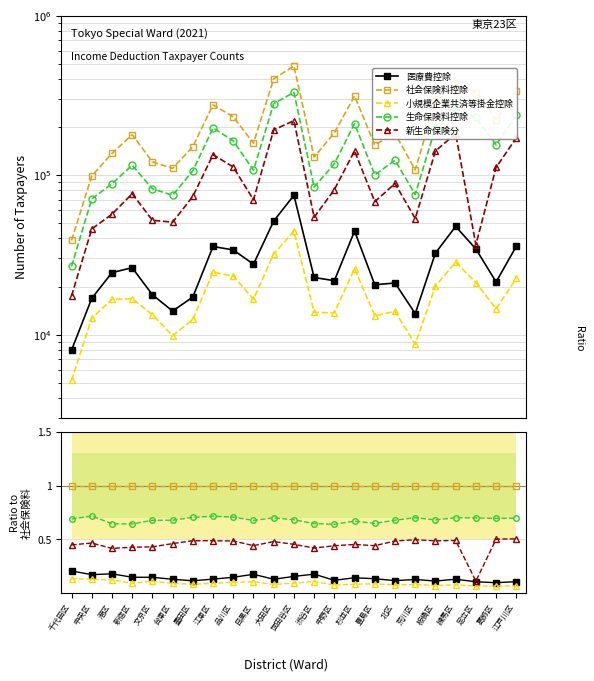

What is the lowest value of the 小規模企業共済等掛金控除 series?

0.1